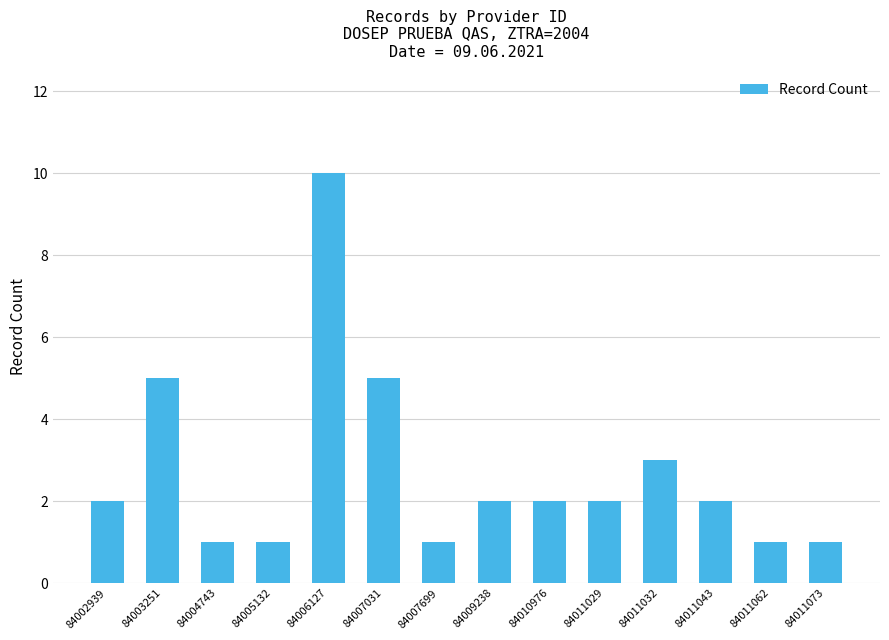

What is the value of the 5th bar from the left?

10